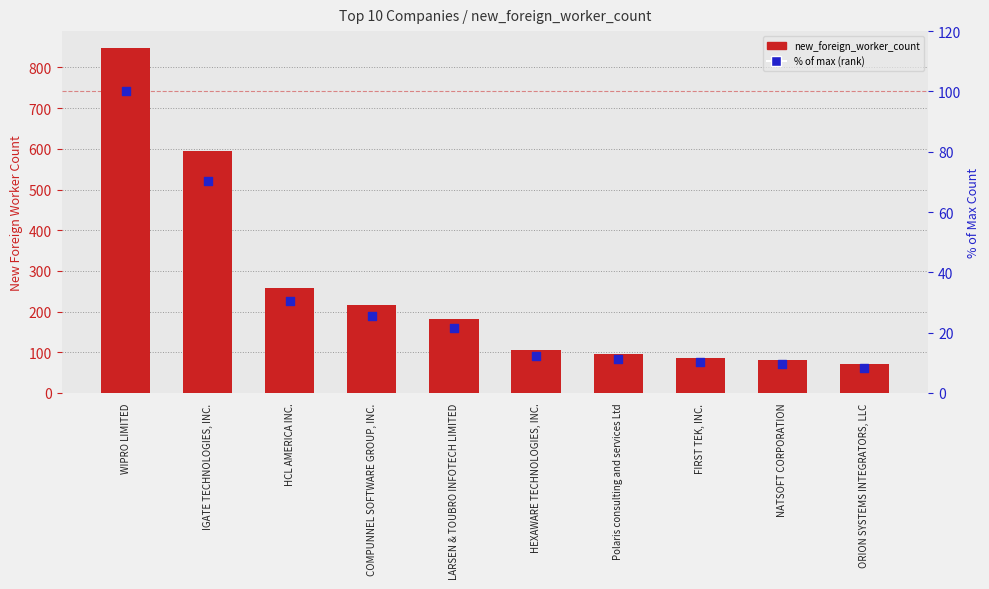

Which series has the largest total across all categories?

new_foreign_worker_count